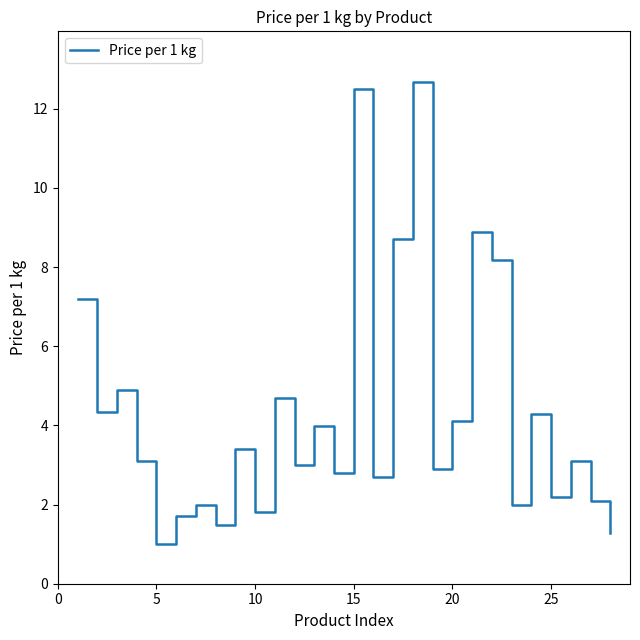

What is the maximum value shown in the chart?

12.7